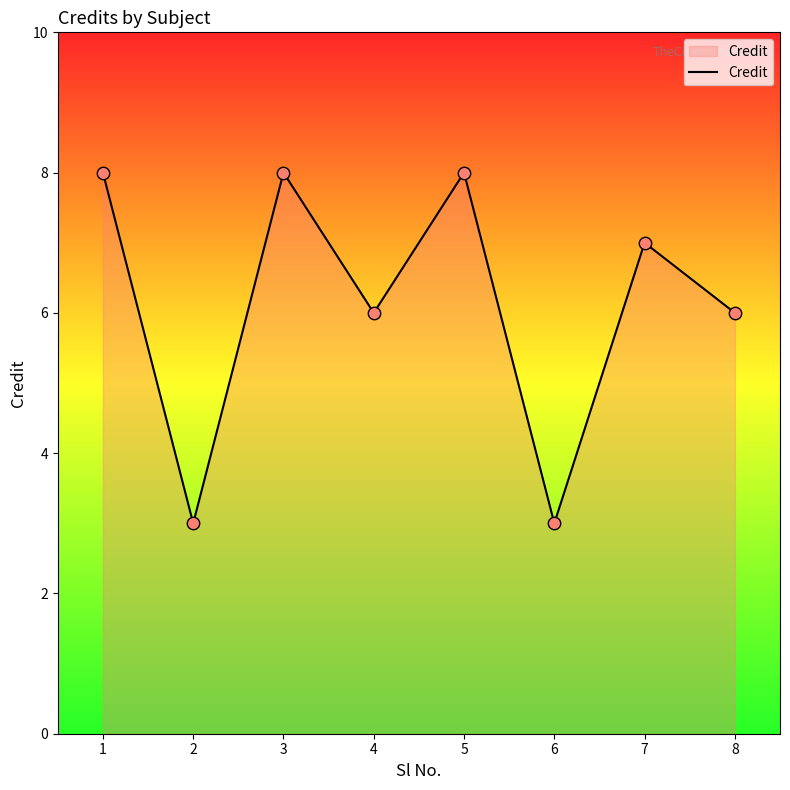

What is the change in value from 5 to 7?

-1